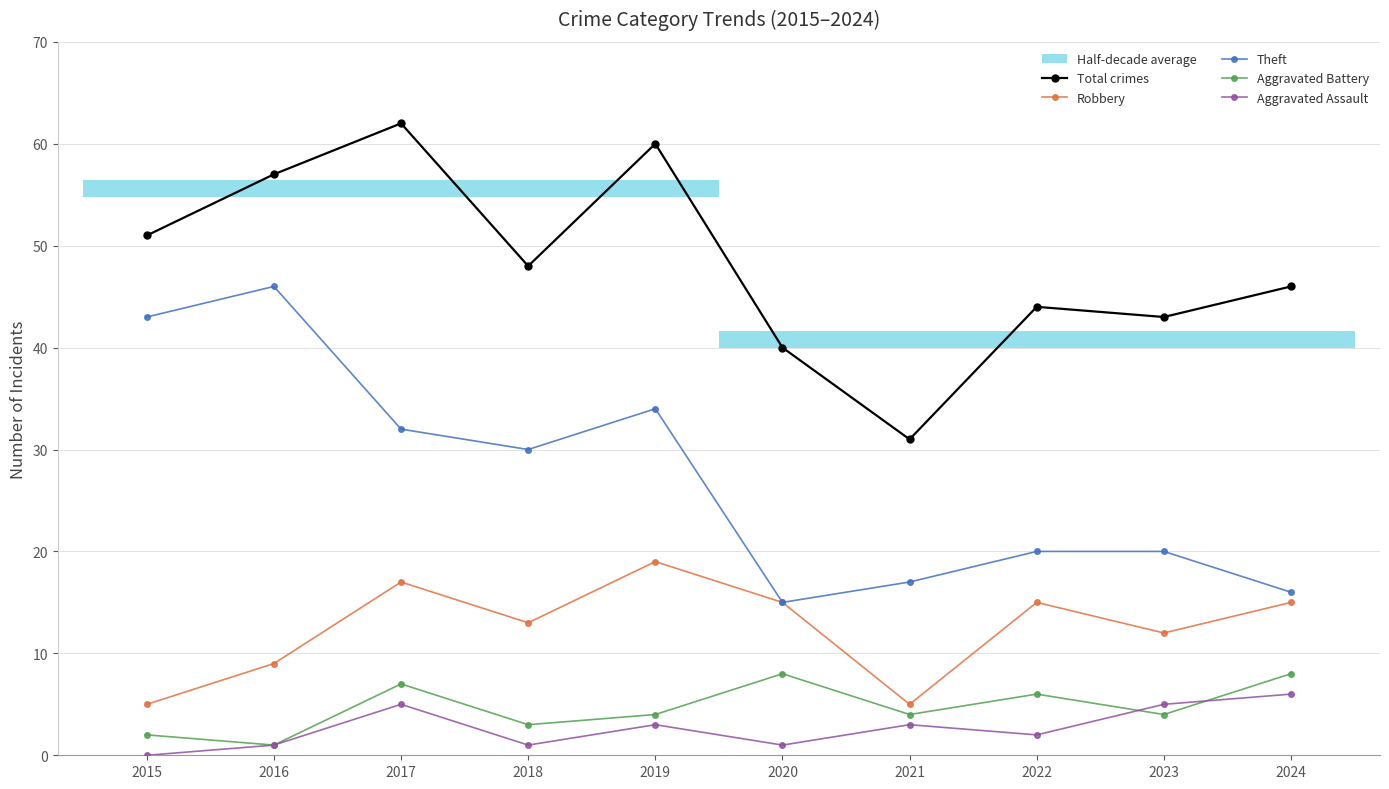

At 2020, list the series in order from largest to smallest.

Total crimes, Robbery, Theft, Aggravated Battery, Aggravated Assault